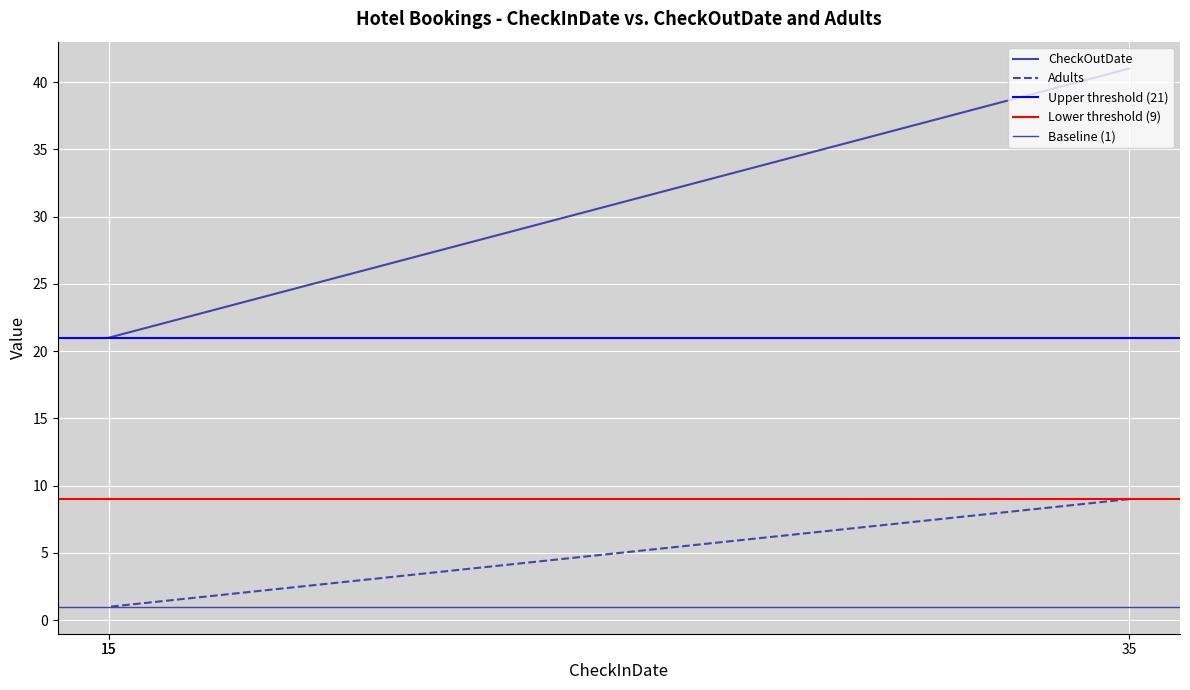

Is this an area chart (filled region under the line)?

No